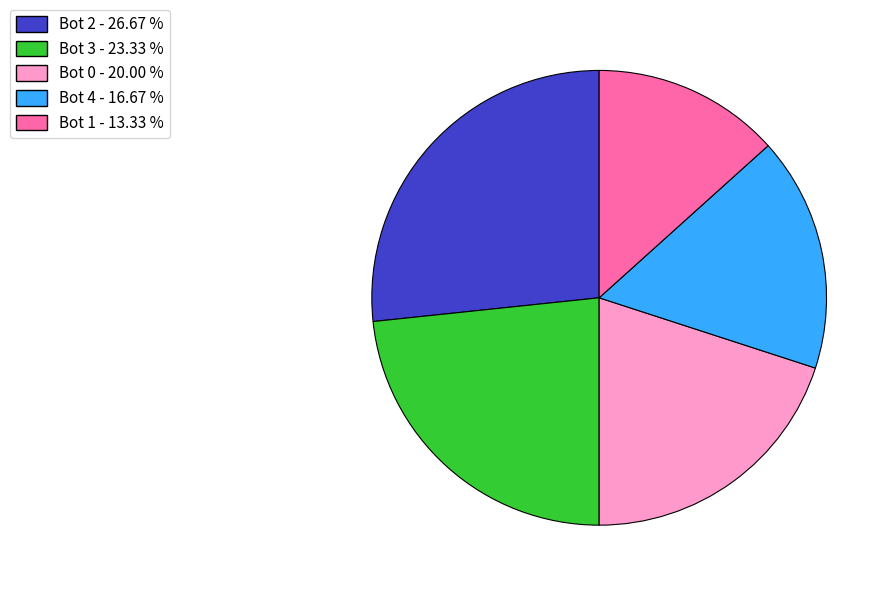

Which slice is the largest?

Bot 2